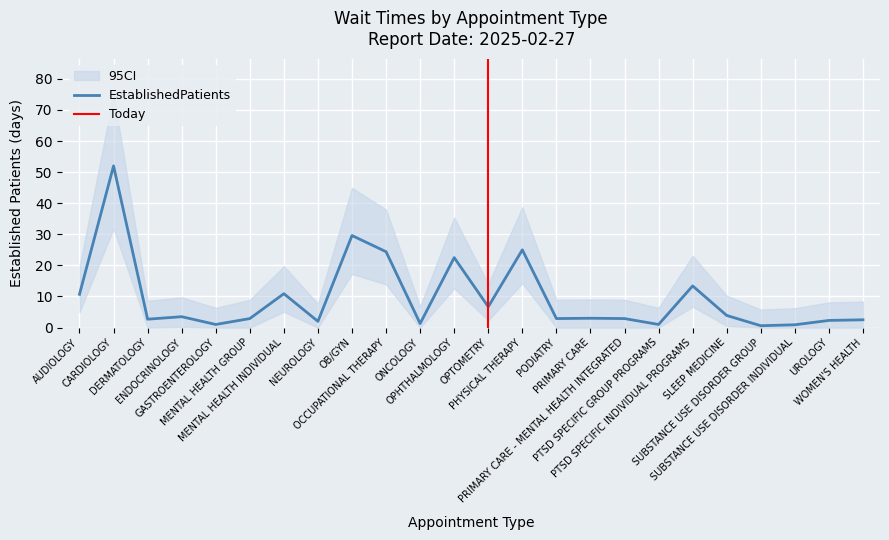

List the labels in order of value, largest first.

CARDIOLOGY, OB/GYN, PHYSICAL THERAPY, OCCUPATIONAL THERAPY, OPHTHALMOLOGY, PTSD SPECIFIC INDIVIDUAL PROGRAMS, MENTAL HEALTH INDIVIDUAL, AUDIOLOGY, OPTOMETRY, SLEEP MEDICINE, ENDOCRINOLOGY, PRIMARY CARE, MENTAL HEALTH GROUP, PODIATRY, PRIMARY CARE - MENTAL HEALTH INTEGRATED, DERMATOLOGY, WOMEN'S HEALTH, UROLOGY, NEUROLOGY, ONCOLOGY, GASTROENTEROLOGY, PTSD SPECIFIC GROUP PROGRAMS, SUBSTANCE USE DISORDER INDIVIDUAL, SUBSTANCE USE DISORDER GROUP